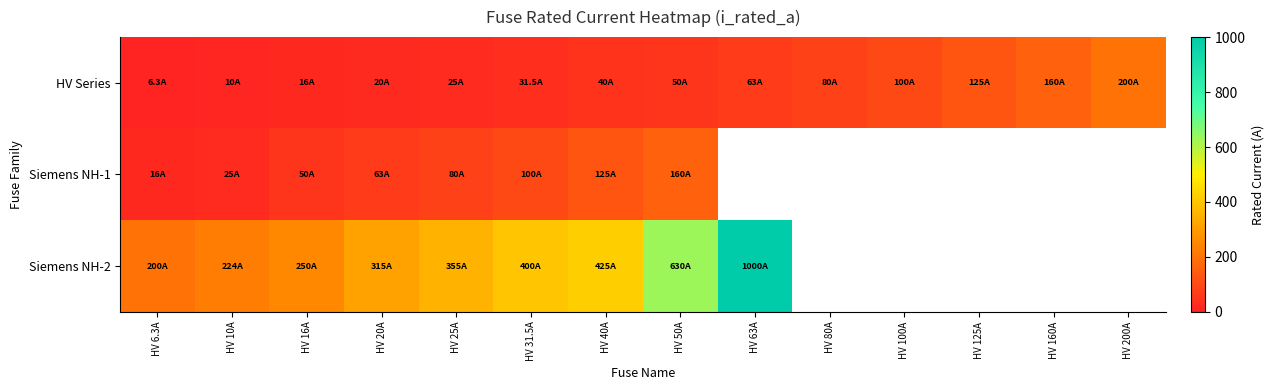

How many series are shown in this chart?

3